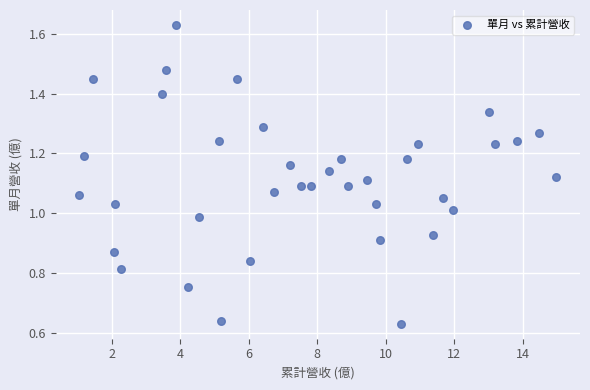

What is the range of X values (max minus min)?

13.9